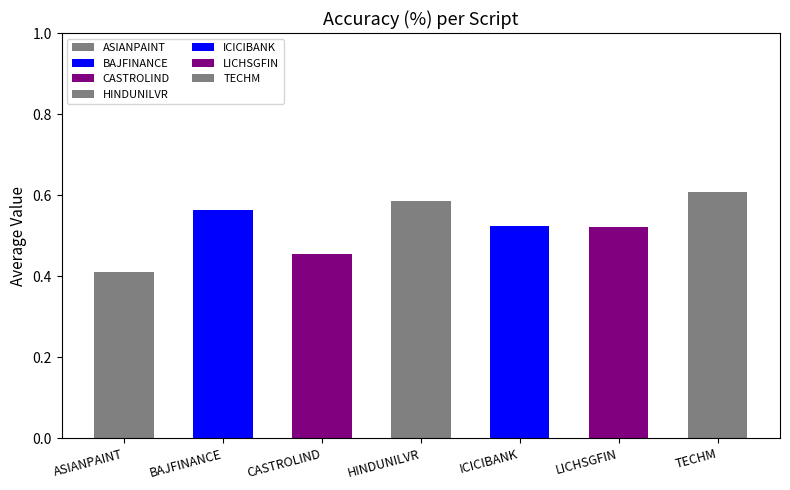

What position from the left is CASTROLIND?

3